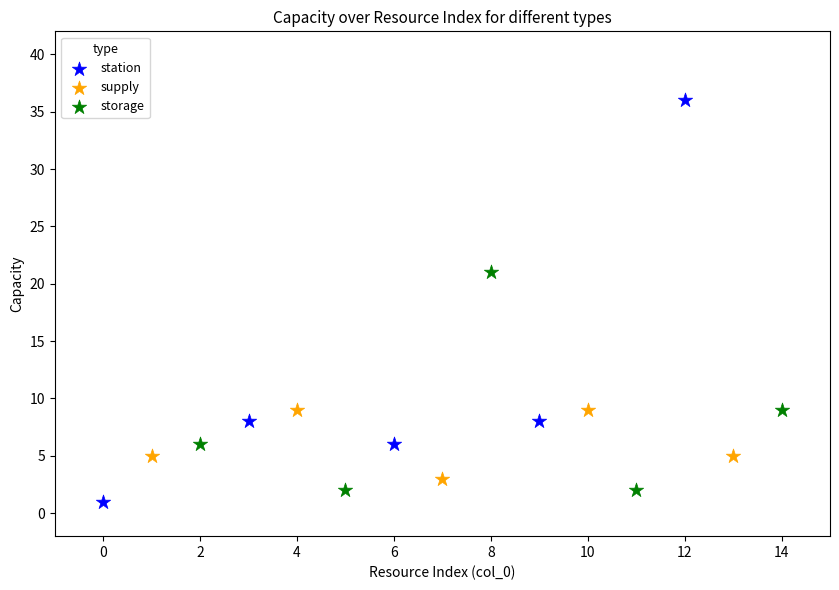

Which series contains the lowest Y value?

station